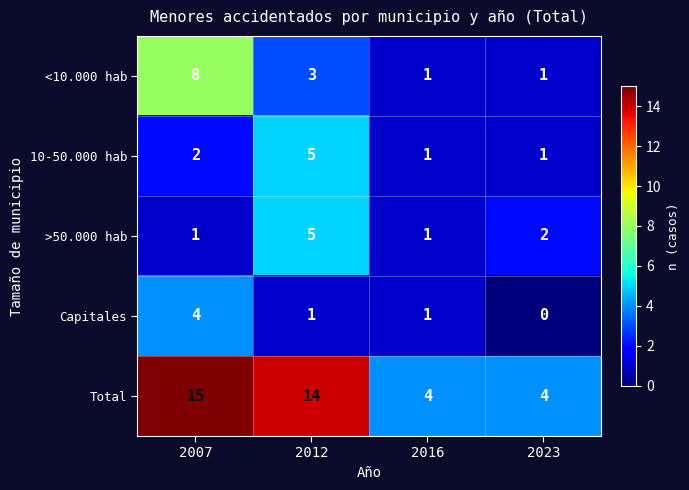

Which series has the largest total across all categories?

Total